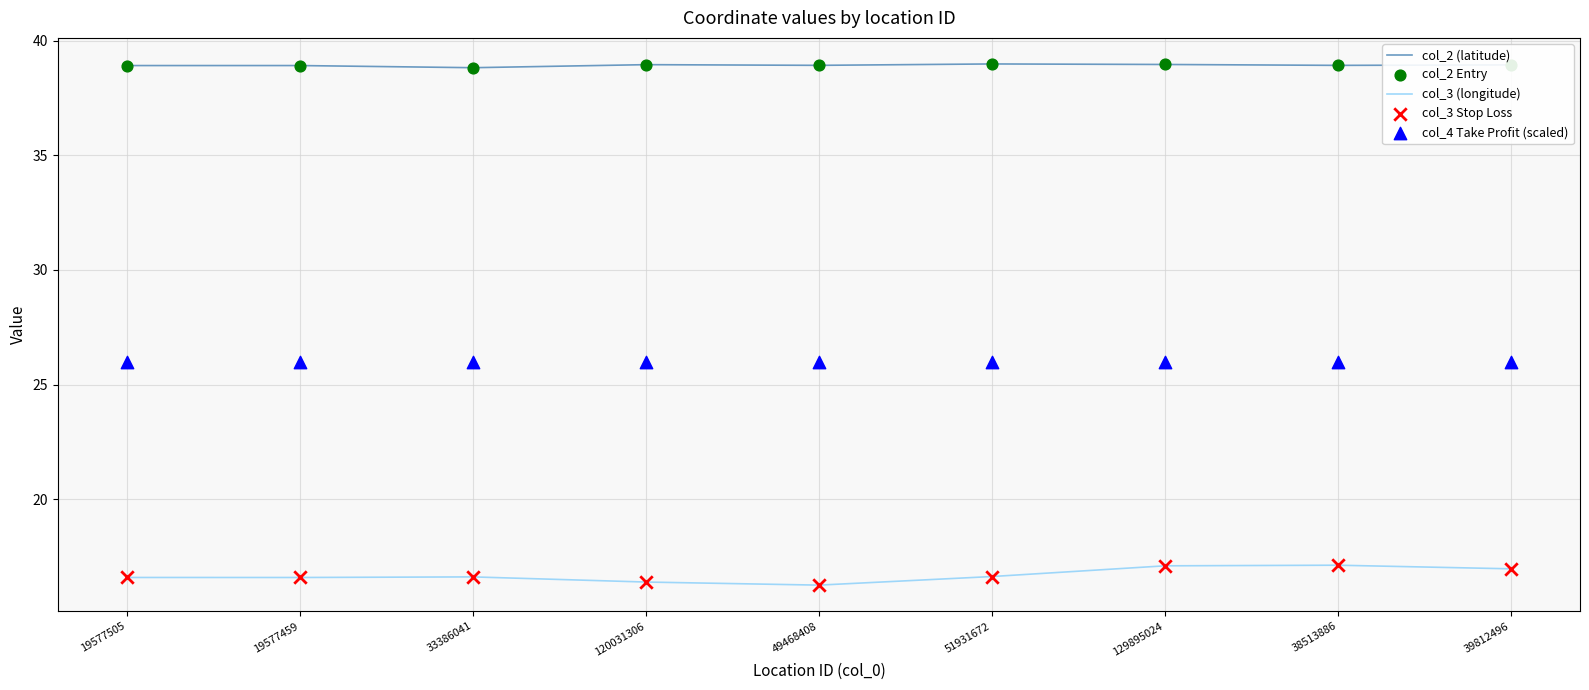

What are all the series names shown in the legend?

col_2 (latitude), col_3 (longitude), col_2 Entry, col_3 Stop Loss, col_4 Take Profit (scaled)